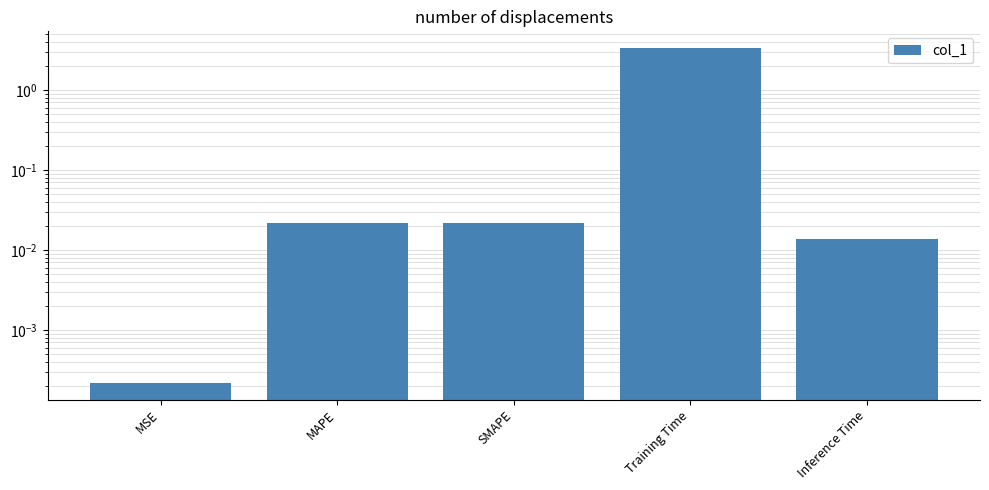

What is the maximum value shown in the chart?

3.3